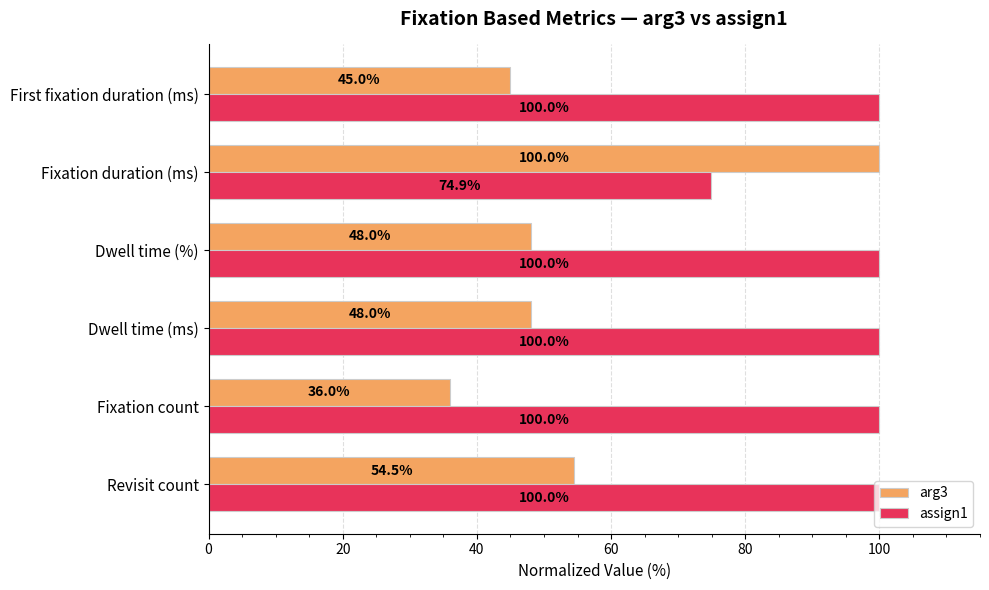

What is the sum of all assign1 values?

574.9